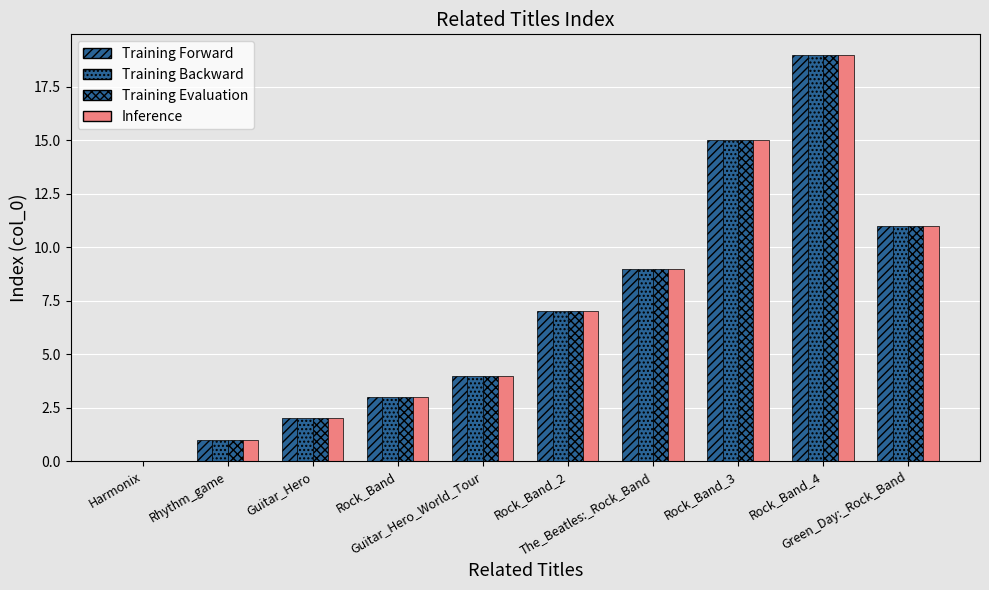

At which label does Training Backward first exceed 7?

The_Beatles:_Rock_Band